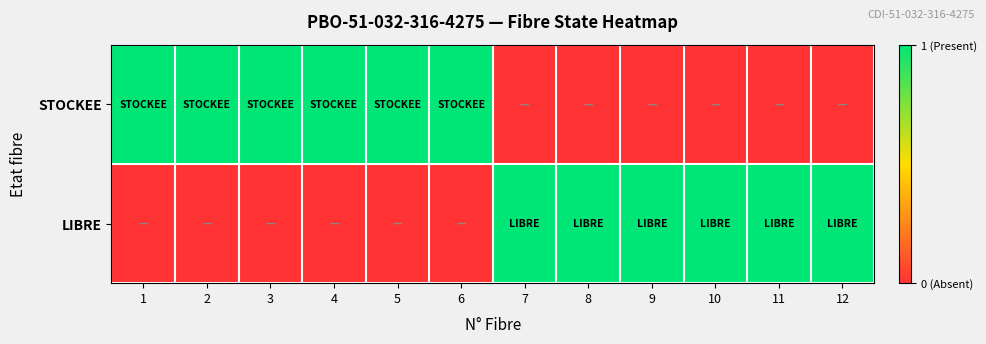

Rank the series at 12 from lowest to highest value.

STOCKEE, LIBRE